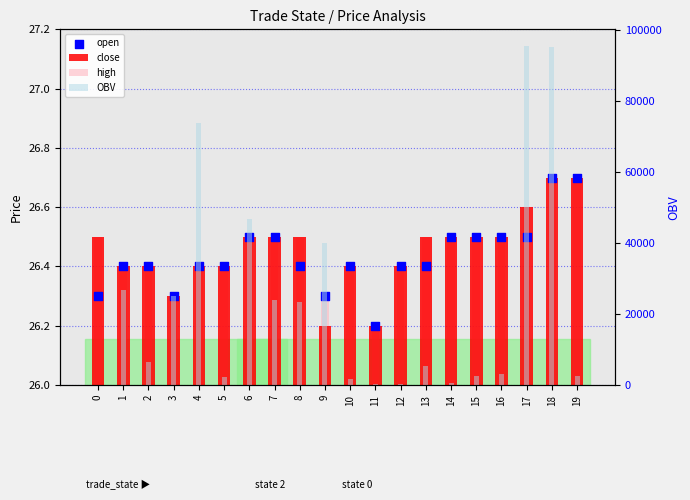

Is the value of high at 17 greater than the value of OBV at 7?

No